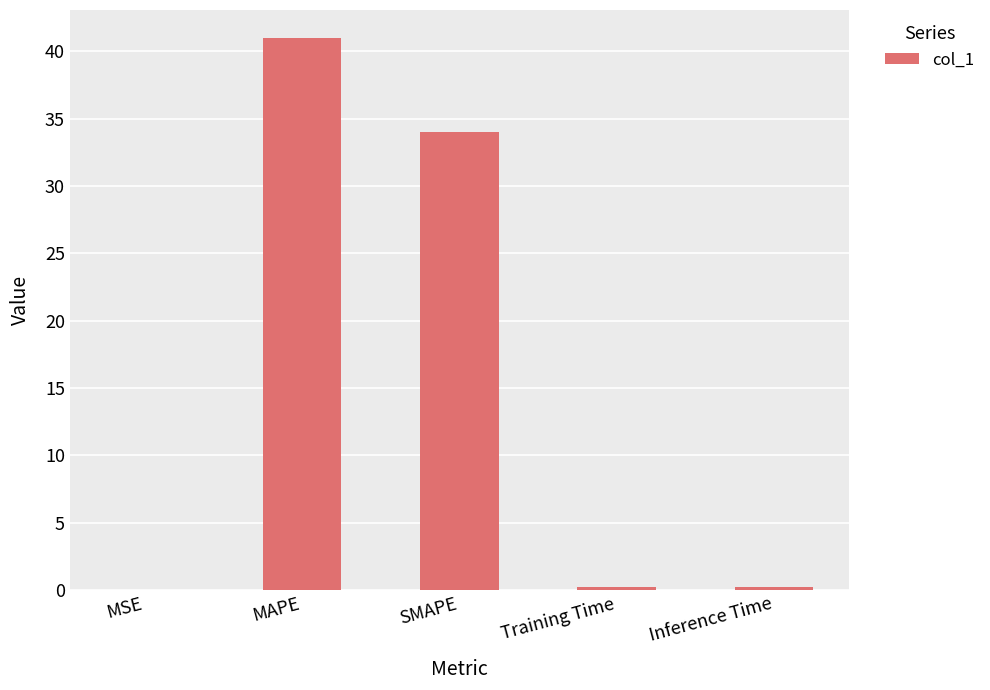

At which category does the chart reach its peak across all series?

MAPE